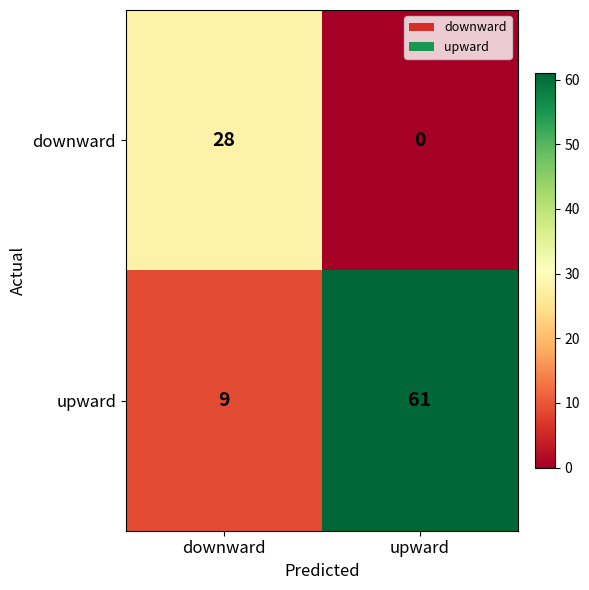

Rank the series by their maximum value, from highest to lowest.

upward, downward